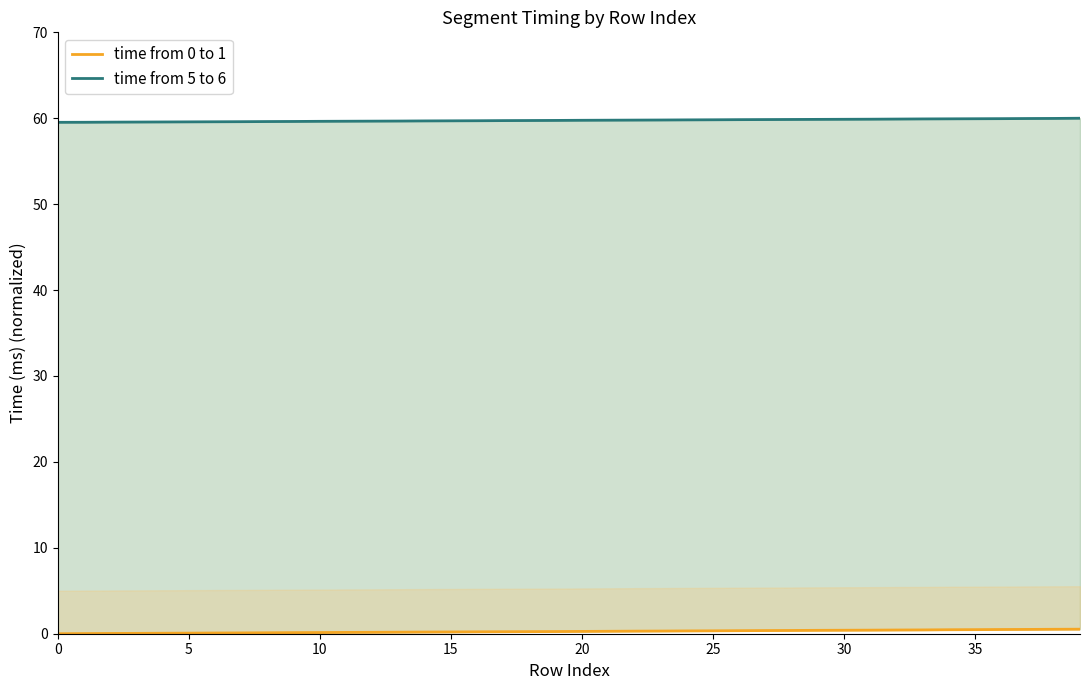

Which series has the largest total across all categories?

time from 5 to 6